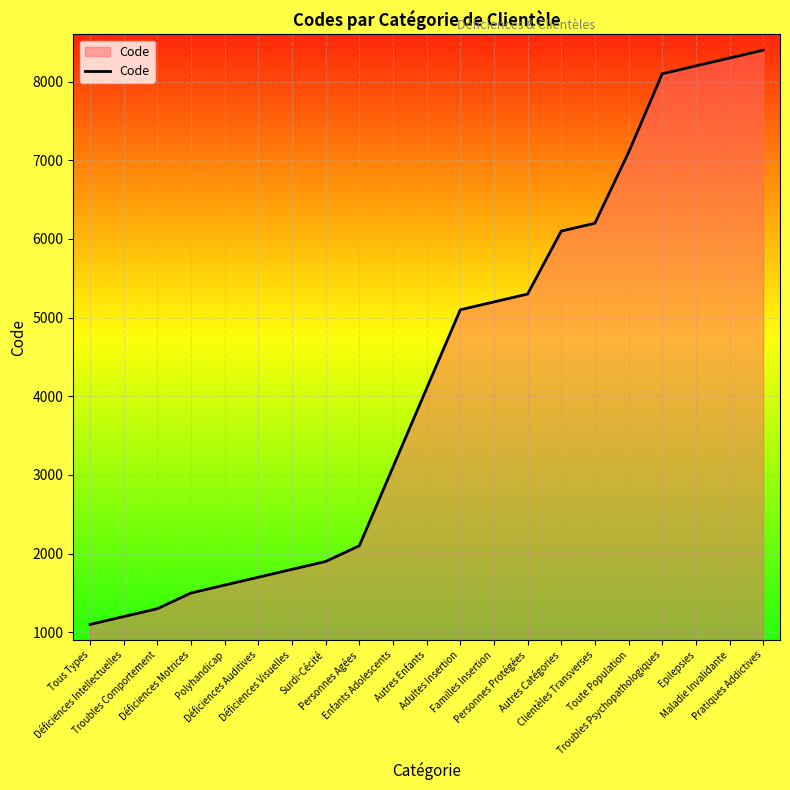

List the labels in order of value, smallest first.

Tous Types, Déficiences Intellectuelles, Troubles Comportement, Déficiences Motrices, Polyhandicap, Déficiences Auditives, Déficiences Visuelles, Surdi-Cécité, Personnes Agées, Enfants Adolescents, Autres Enfants, Adultes Insertion, Familles Insertion, Personnes Protégées, Autres Catégories, Clientèles Transverses, Toute Population, Troubles Psychopathologiques, Epilepsies, Maladie Invalidante, Pratiques Addictives